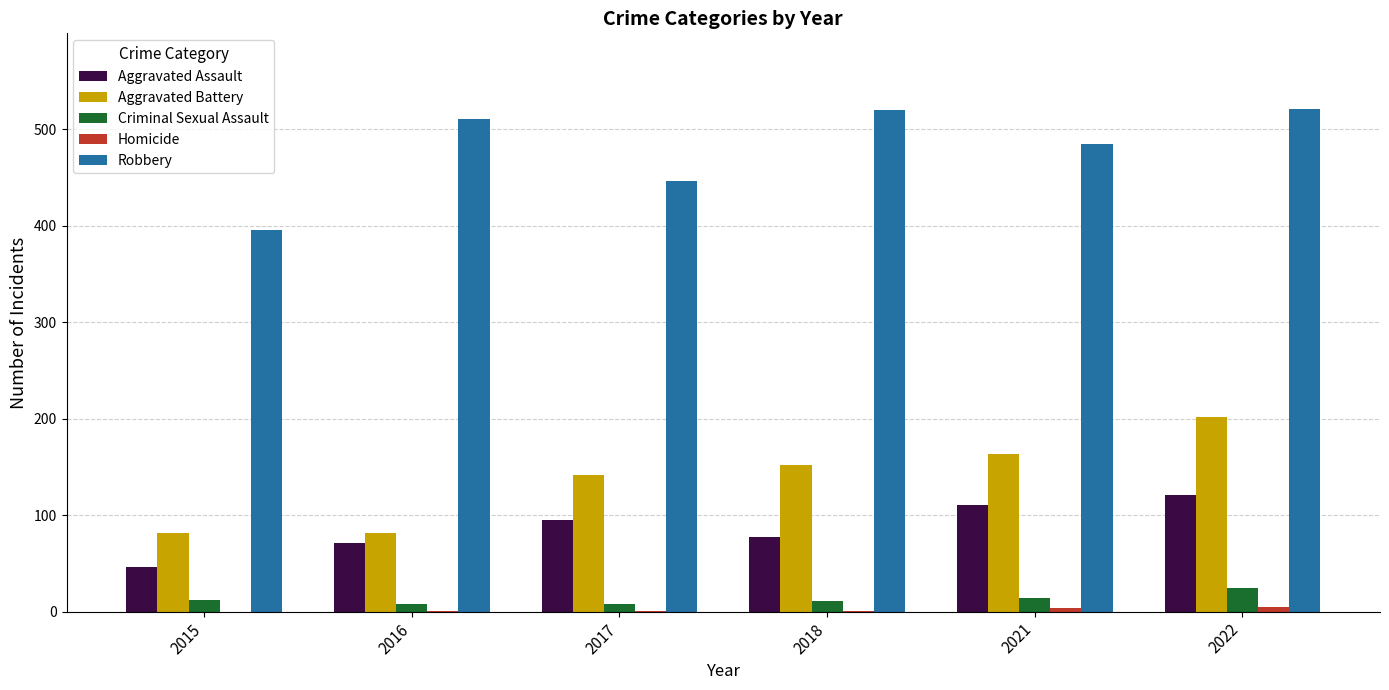

True or false: Aggravated Battery has a value of 42 at 2016.

False